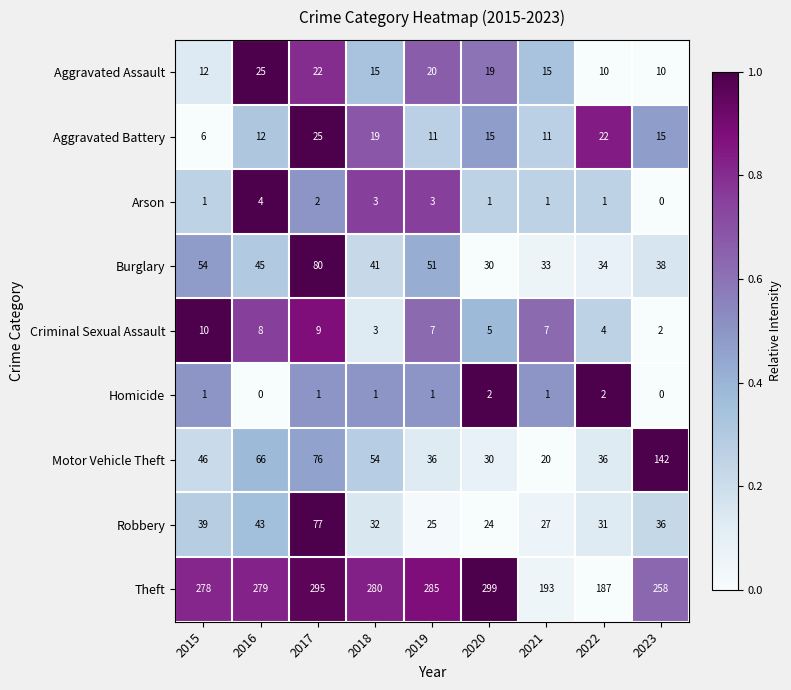

What is the average value of the Theft series?

262